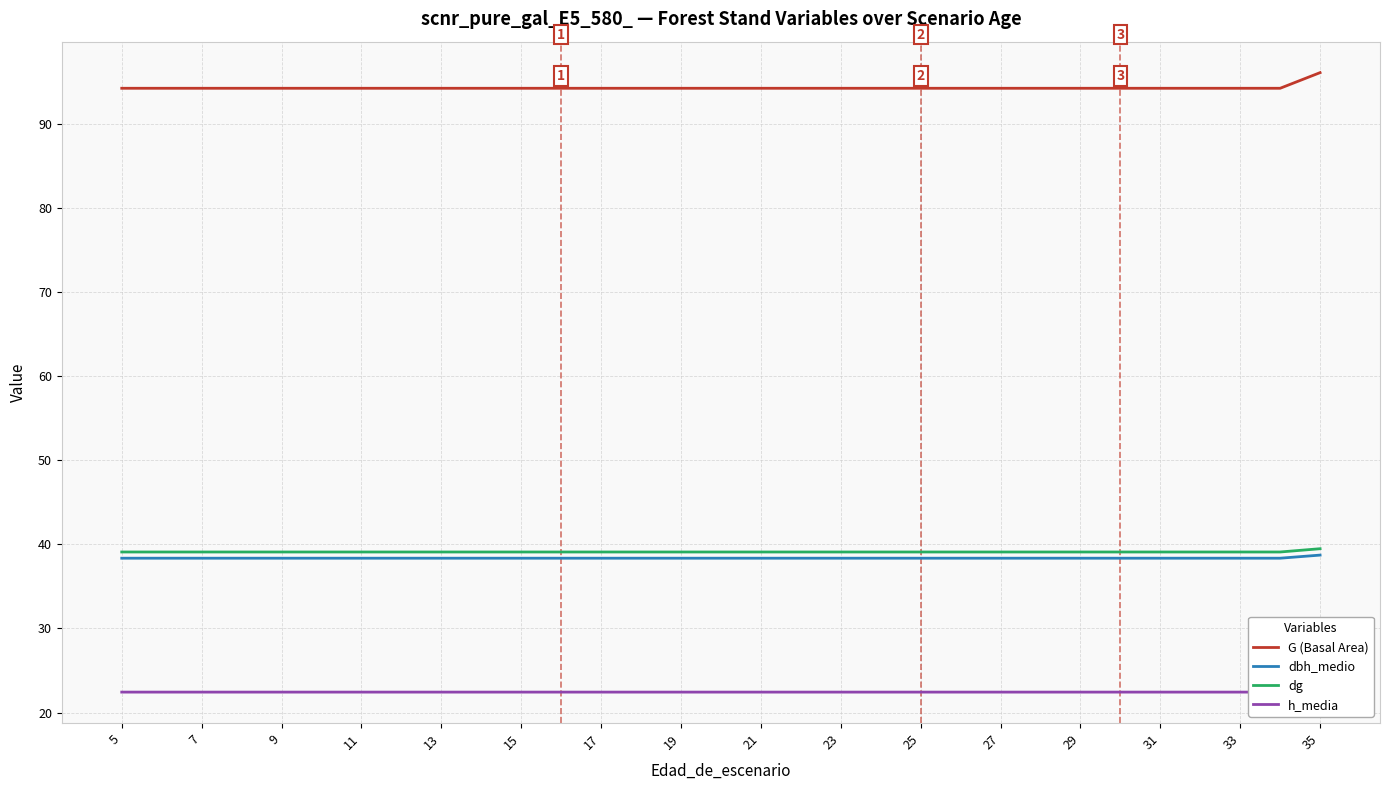

What is the value of the dg point at the 10th from the left?

39.1